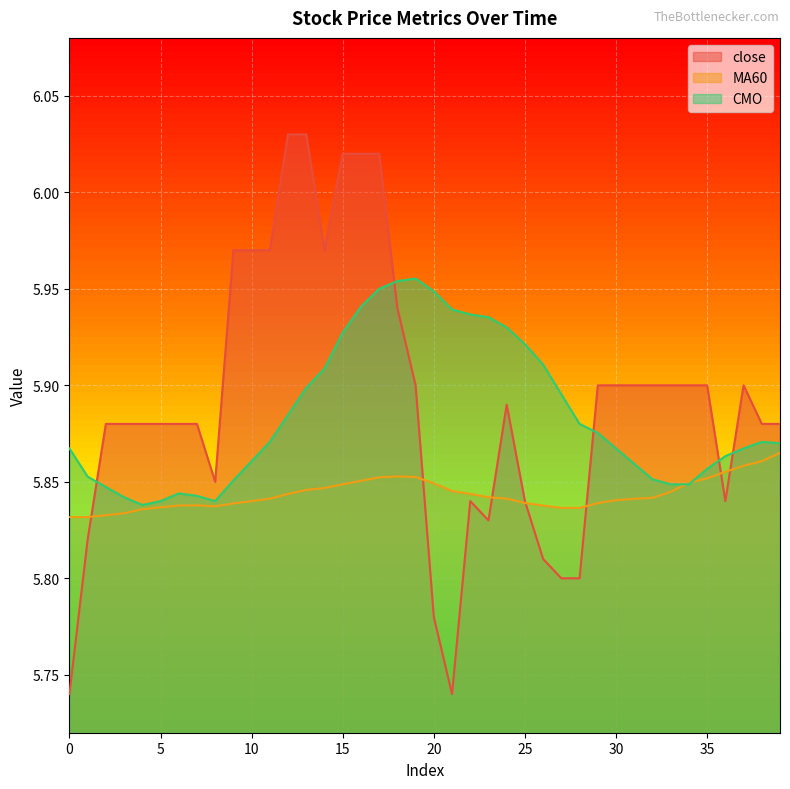

Rank the categories by MA60 value from lowest to highest.

0, 1, 2, 3, 4, 27, 28, 5, 8, 6, 26, 7, 9, 25, 29, 10, 30, 31, 11, 24, 32, 23, 12, 22, 33, 21, 13, 14, 15, 20, 34, 16, 35, 17, 19, 18, 36, 37, 38, 39